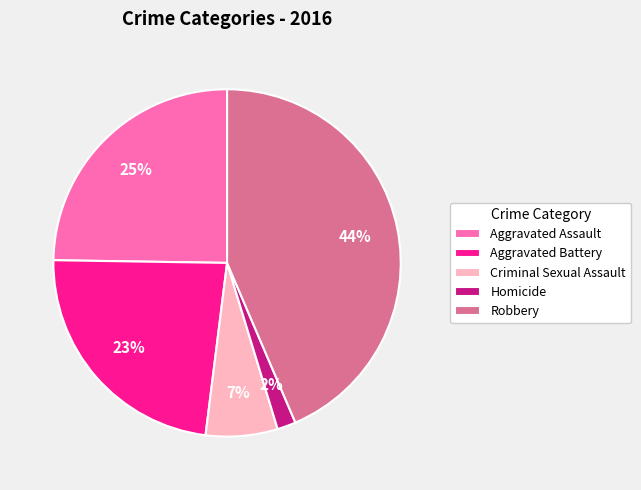

Is it true that Aggravated Assault is 25% of the pie?

True